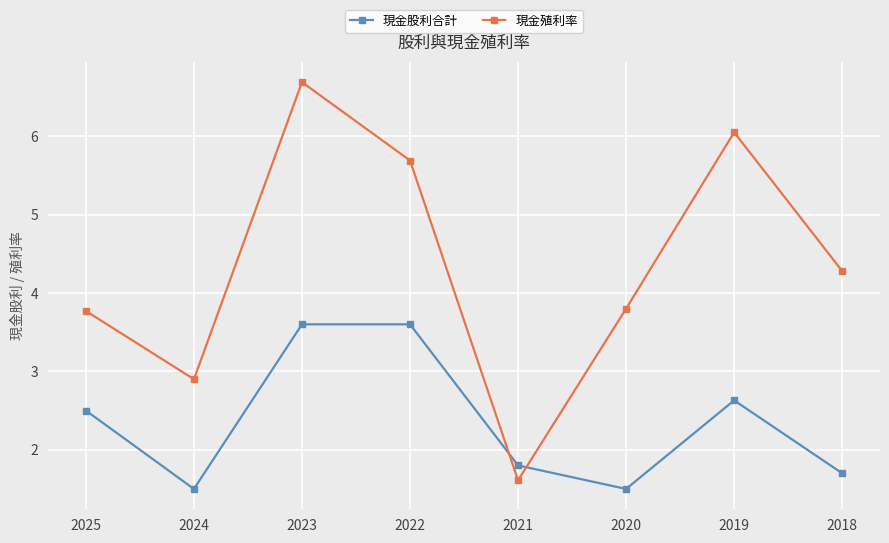

What is the lowest value of the 現金殖利率 series?

1.6